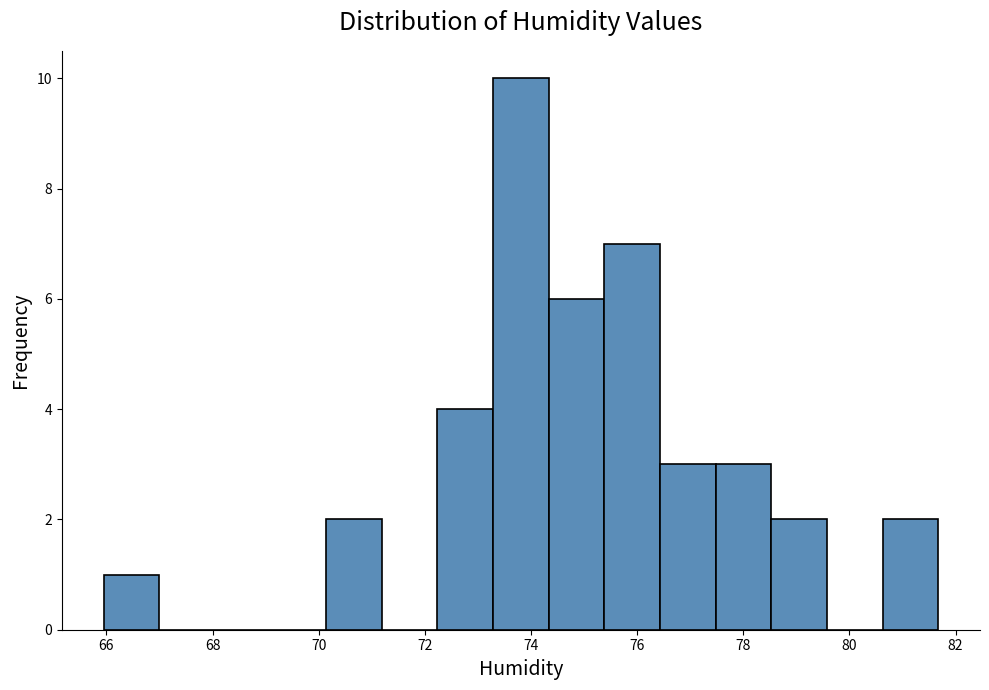

What is the height of the bar covering 80.6 to 81.6 on the x-axis? Neither the bar edges nor the heights are printed on the chart, so give them approximately, as read against the axes.

2